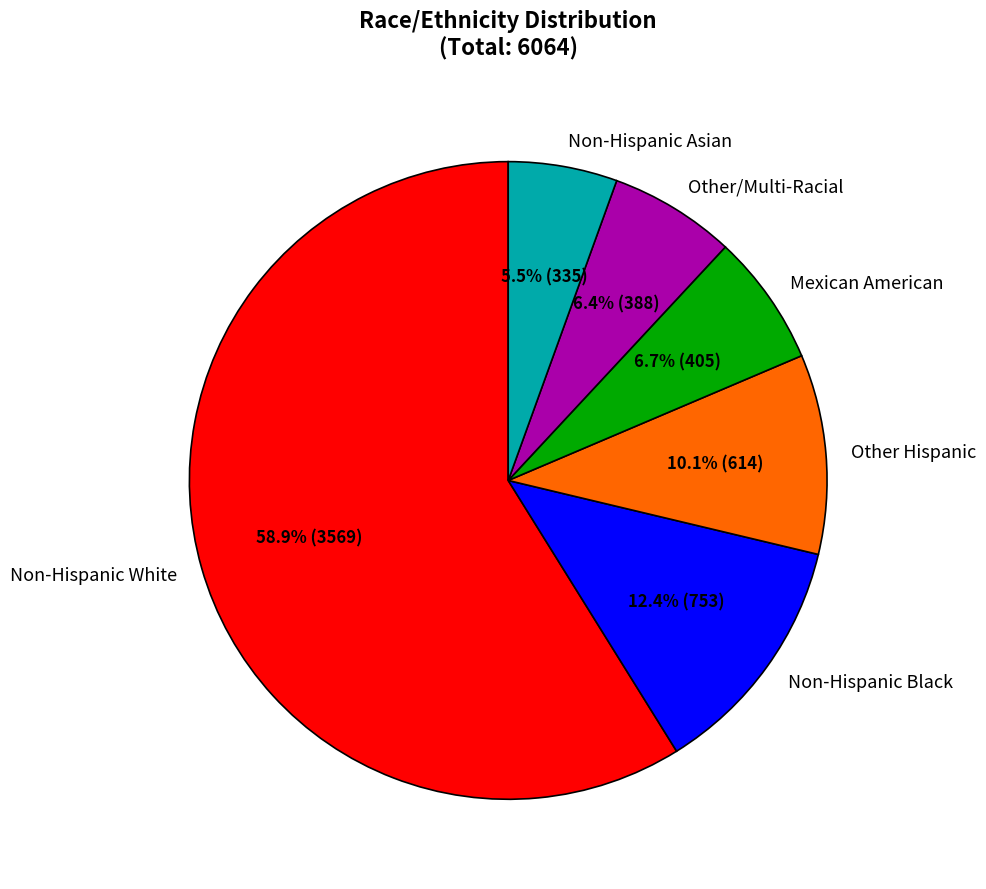

True or false: Non-Hispanic Black accounts for 12% of the total.

True